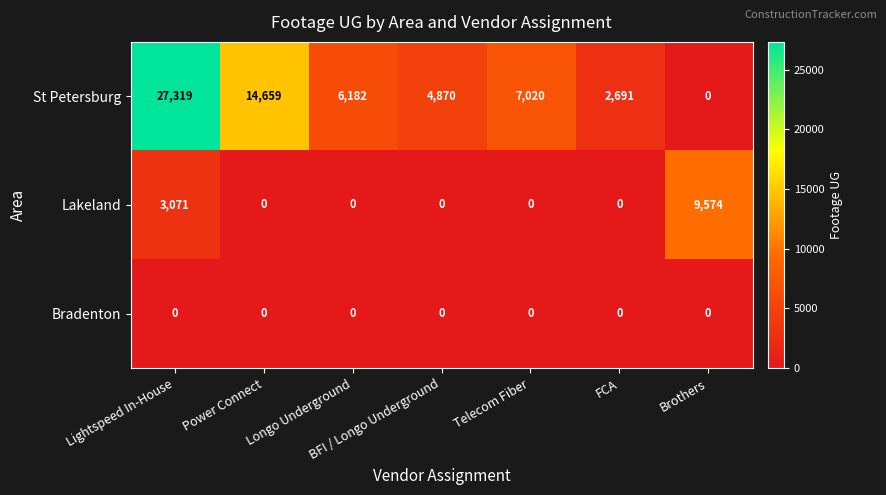

Rank the series by their average value, from highest to lowest.

St Petersburg, Lakeland, Bradenton